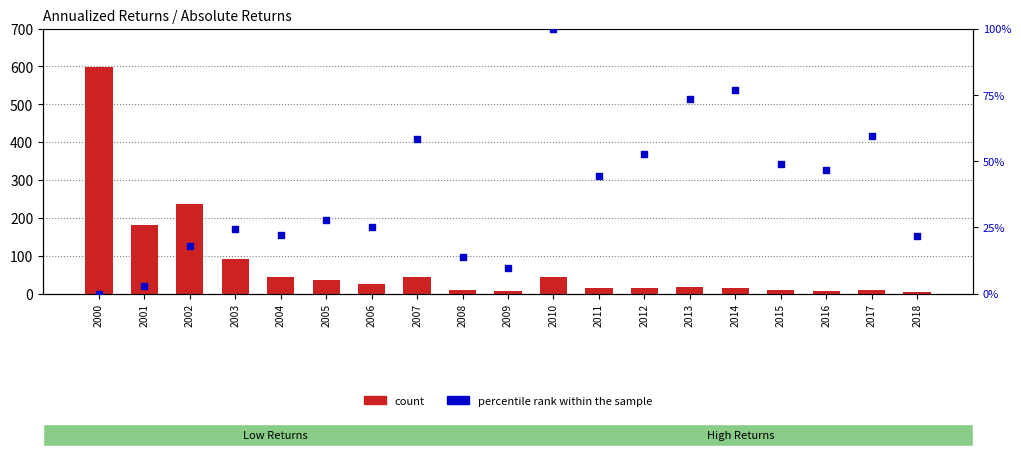

Is the value of percentile rank within the sample at 2008 greater than the value of count at 2012?

No